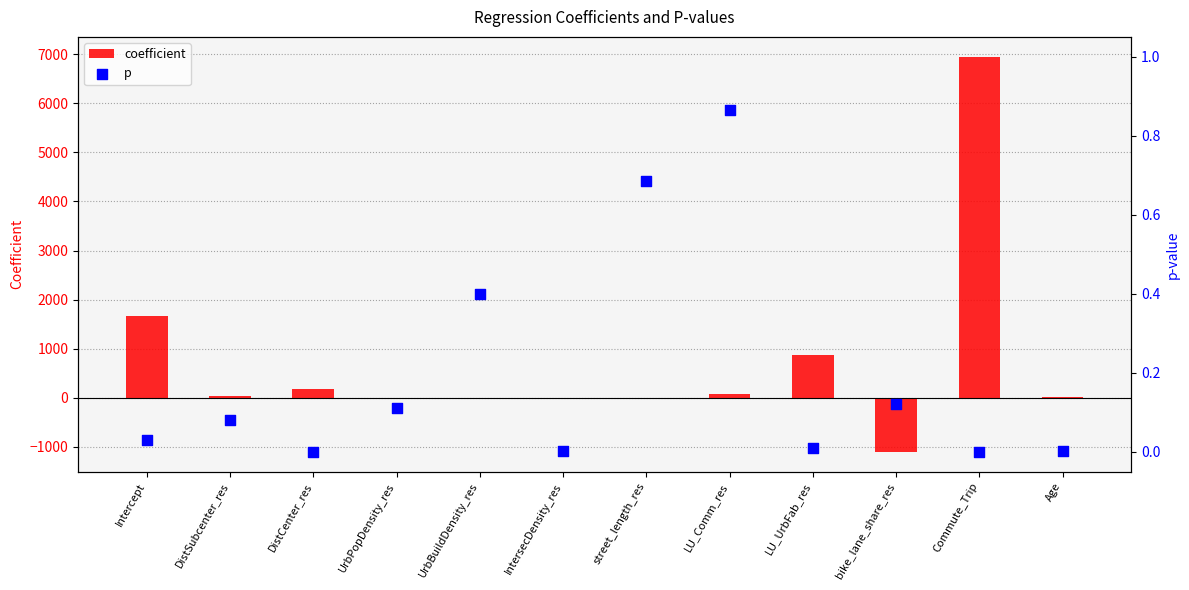

What is the total value across all series at UrbBuildDensity_res?

0.4